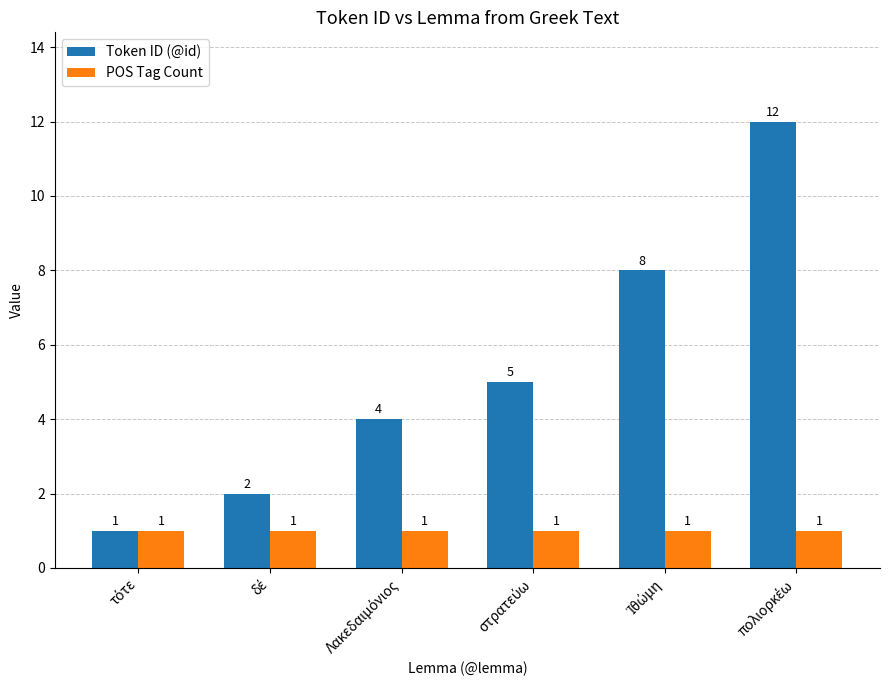

What is the average value of the POS Tag Count series?

1